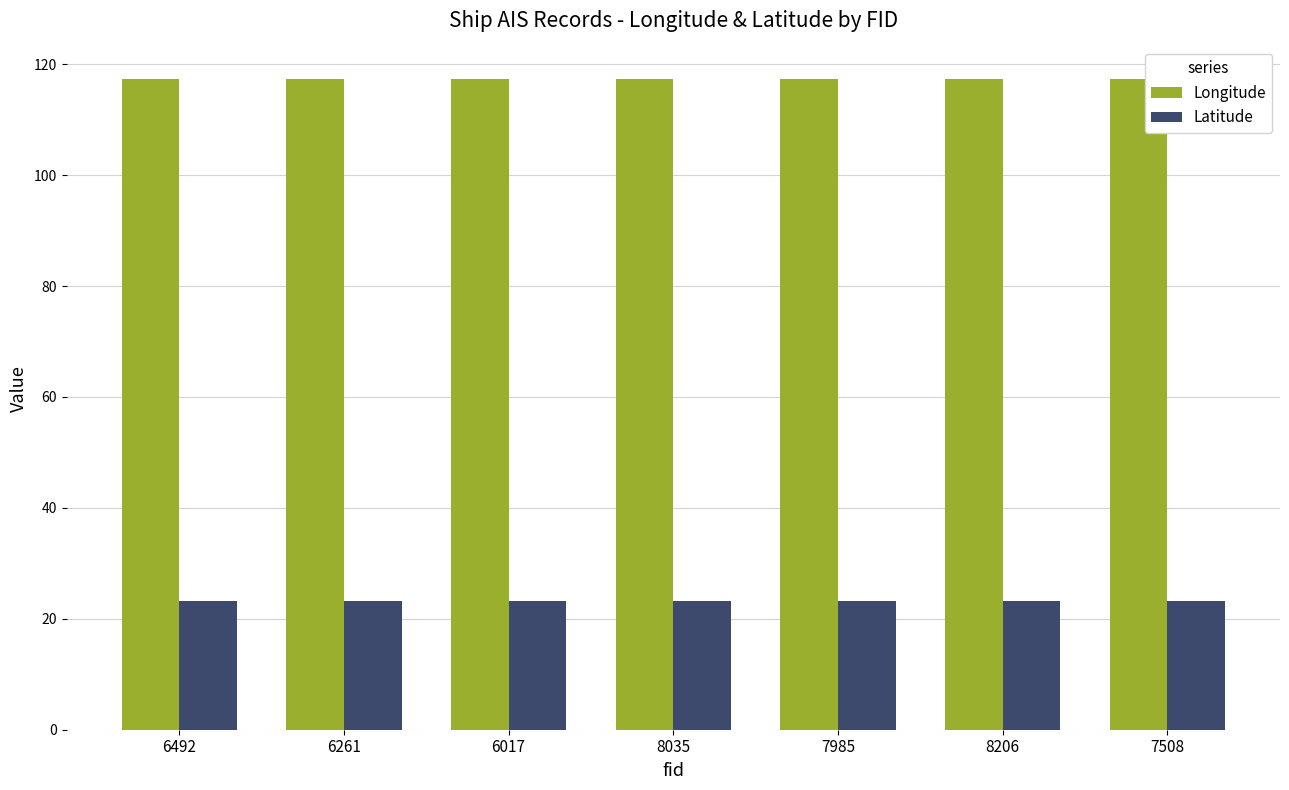

What is the difference between the highest and lowest values at 6017?

94.1